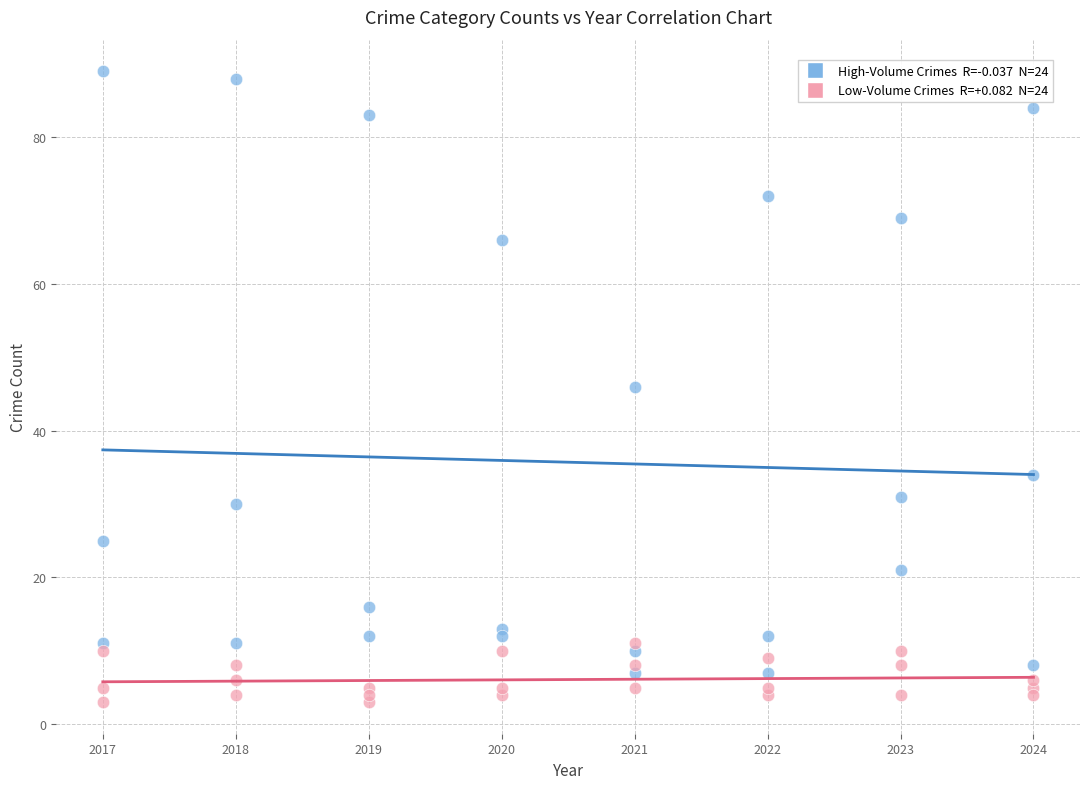

Across all data points, what is the range of X values (max minus min)?

7